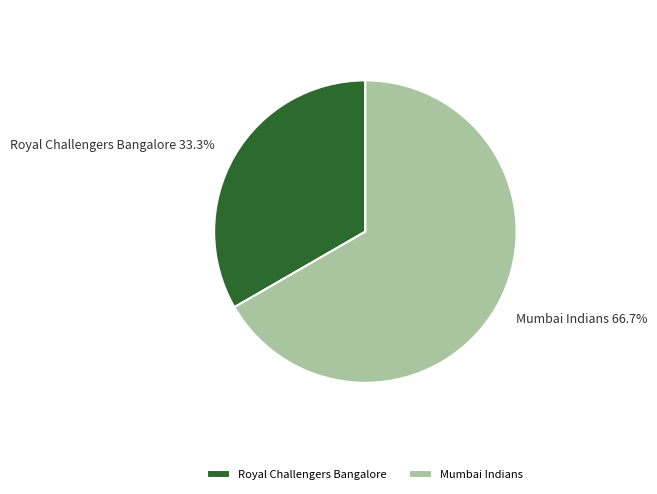

How many slices are in this pie chart?

2